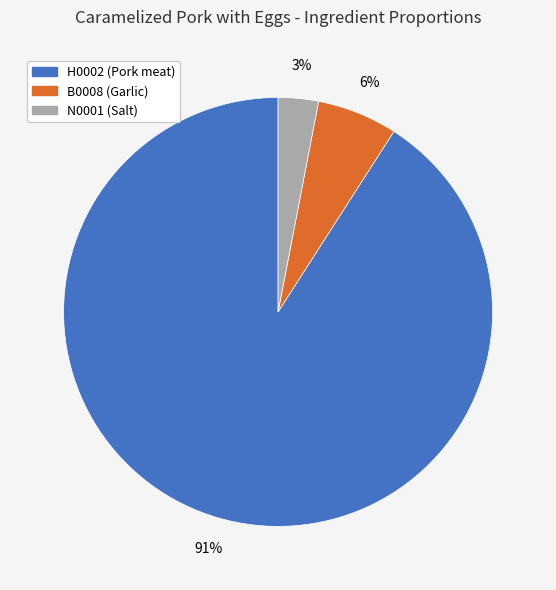

Which has a higher value, N0001 or H0002?

H0002